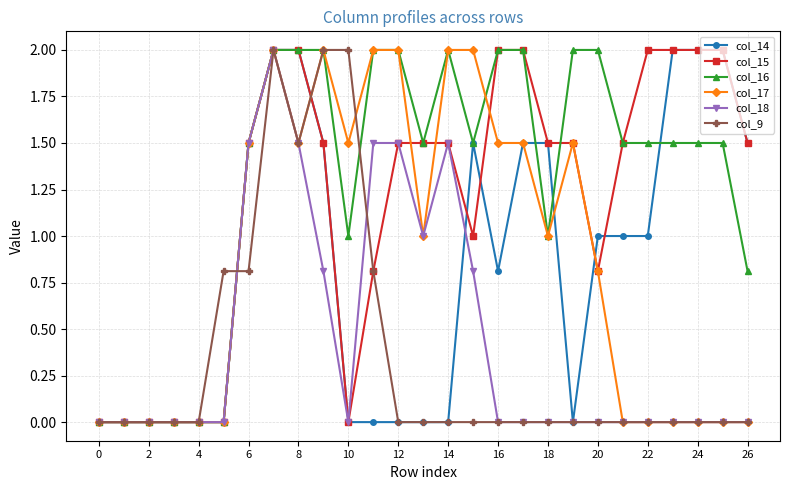

True or false: col_16 has more than 0 interior local peaks.

True